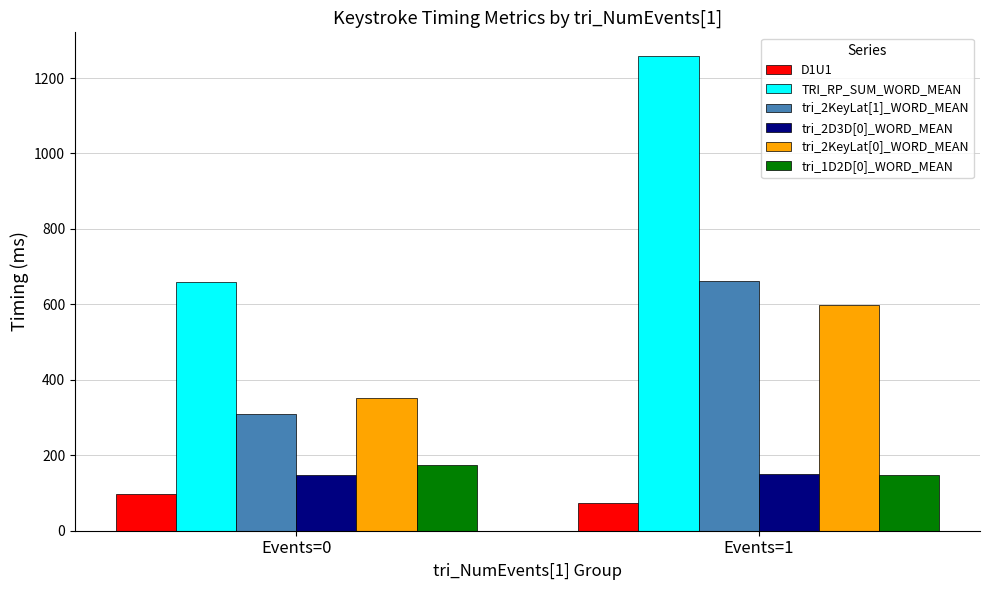

Which series has the widest spread of values?

TRI_RP_SUM_WORD_MEAN